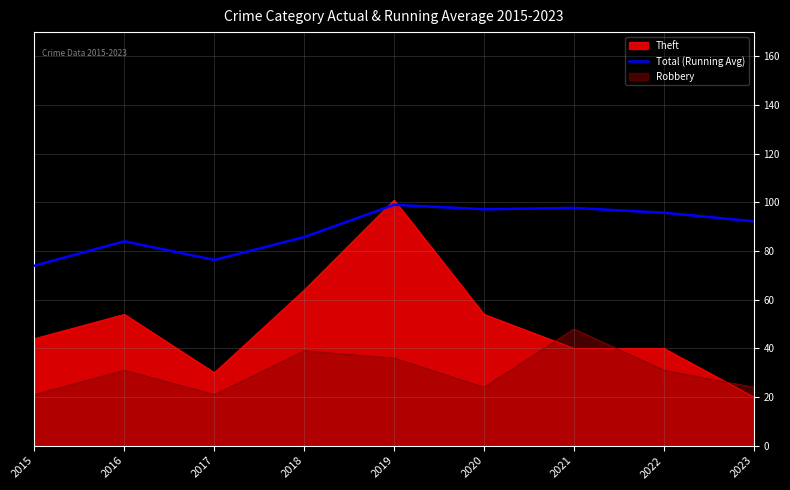

List the labels in order of value, smallest first.

2015, 2017, 2016, 2018, 2023, 2022, 2020, 2021, 2019